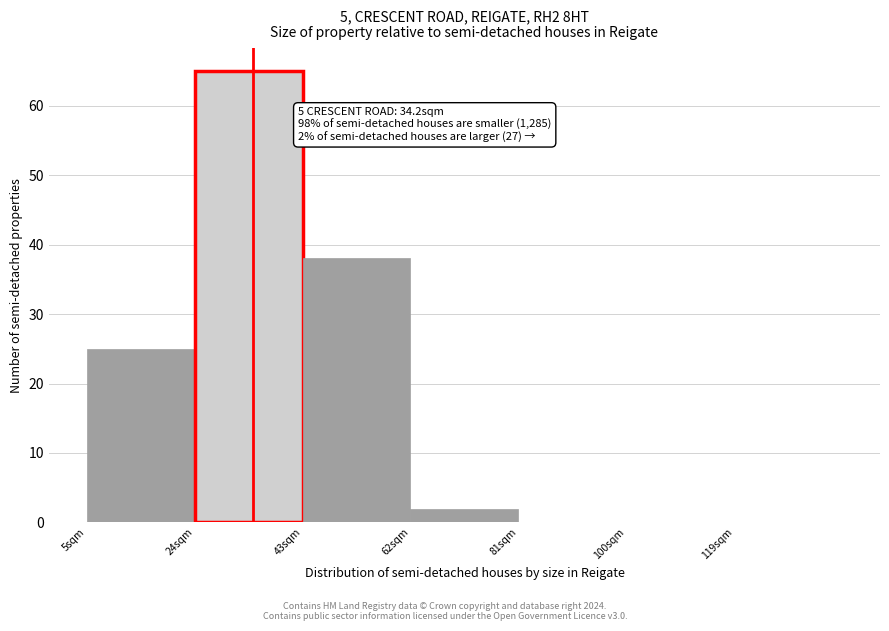

Which range on the x-axis has the tallest bar?

24 to 43